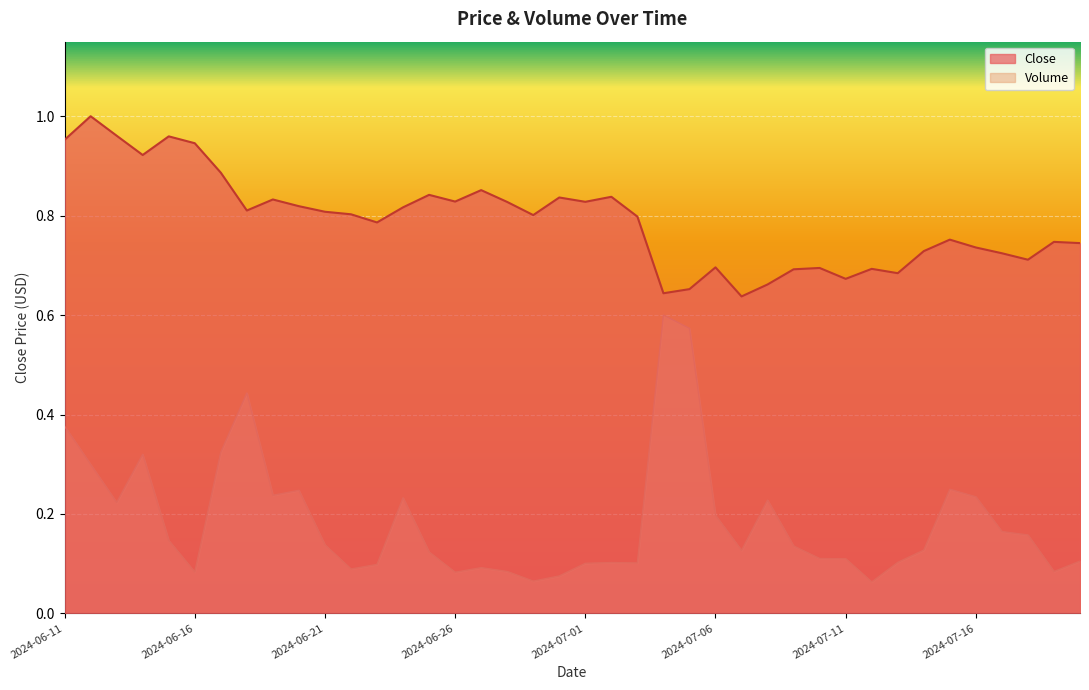

Reading right to left, what are all the values shown in this chart?

Close: 2024-07-20=0.7	2024-07-19=0.7	2024-07-18=0.7	2024-07-17=0.7	2024-07-16=0.7	2024-07-15=0.8	2024-07-14=0.7	2024-07-13=0.7	2024-07-12=0.7	2024-07-11=0.7	2024-07-10=0.7	2024-07-09=0.7	2024-07-08=0.7	2024-07-07=0.6	2024-07-06=0.7	2024-07-05=0.7	2024-07-04=0.6	2024-07-03=0.8	2024-07-02=0.8	2024-07-01=0.8	2024-06-30=0.8	2024-06-29=0.8	2024-06-28=0.8	2024-06-27=0.9	2024-06-26=0.8	2024-06-25=0.8	2024-06-24=0.8	2024-06-23=0.8	2024-06-22=0.8	2024-06-21=0.8	2024-06-20=0.8	2024-06-19=0.8	2024-06-18=0.8	2024-06-17=0.9	2024-06-16=0.9	2024-06-15=1.0	2024-06-14=0.9	2024-06-13=1.0	2024-06-12=1.0	2024-06-11=1.0
Volume: 2024-07-20=0.1	2024-07-19=0.1	2024-07-18=0.2	2024-07-17=0.2	2024-07-16=0.2	2024-07-15=0.2	2024-07-14=0.1	2024-07-13=0.1	2024-07-12=0.1	2024-07-11=0.1	2024-07-10=0.1	2024-07-09=0.1	2024-07-08=0.2	2024-07-07=0.1	2024-07-06=0.2	2024-07-05=0.6	2024-07-04=0.6	2024-07-03=0.1	2024-07-02=0.1	2024-07-01=0.1	2024-06-30=0.1	2024-06-29=0.1	2024-06-28=0.1	2024-06-27=0.1	2024-06-26=0.1	2024-06-25=0.1	2024-06-24=0.2	2024-06-23=0.1	2024-06-22=0.1	2024-06-21=0.1	2024-06-20=0.2	2024-06-19=0.2	2024-06-18=0.4	2024-06-17=0.3	2024-06-16=0.1	2024-06-15=0.1	2024-06-14=0.3	2024-06-13=0.2	2024-06-12=0.3	2024-06-11=0.4